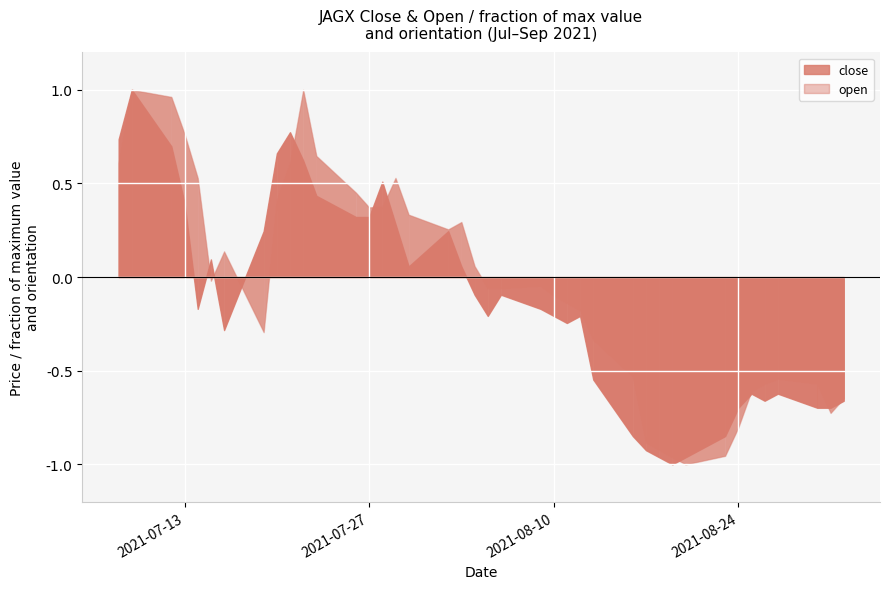

How many interior local valleys does the close series have?

7